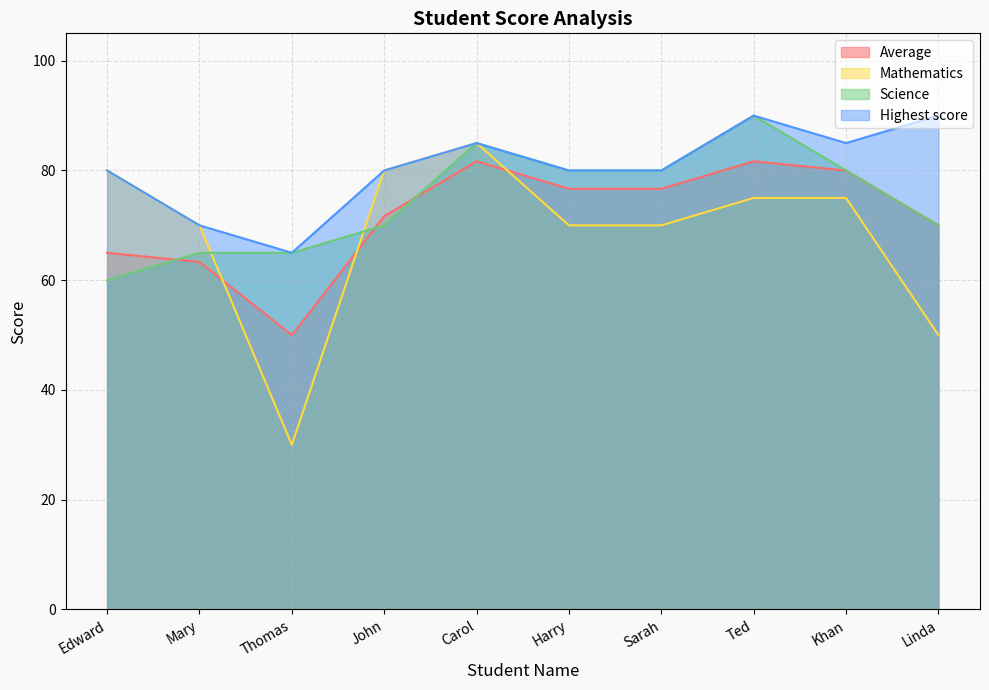

Rank the series at Khan from lowest to highest value.

Mathematics, Average, Science, Highest score